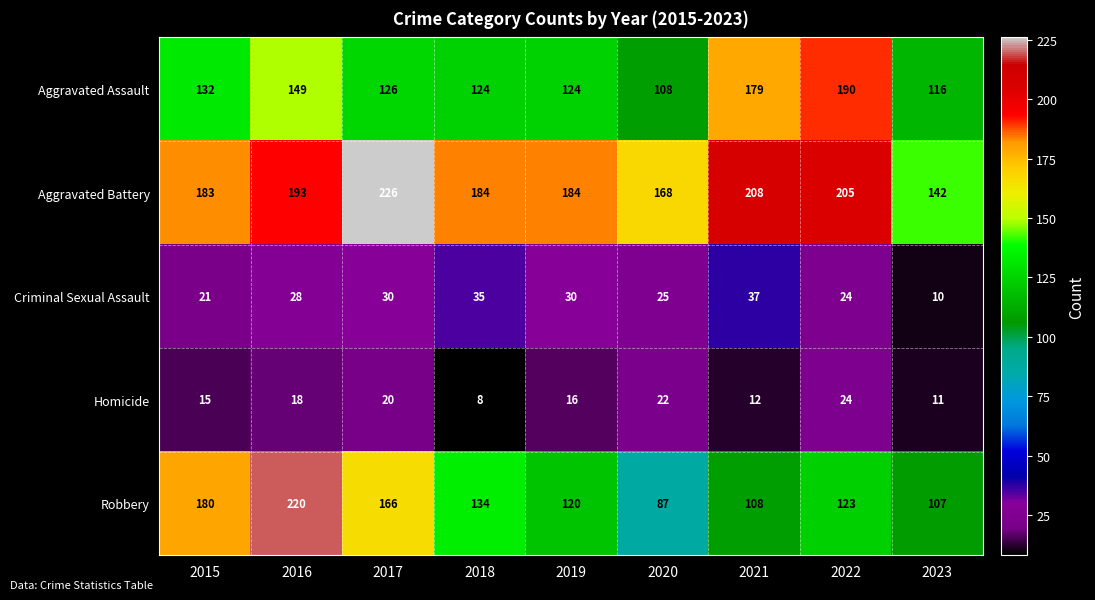

At which label is Homicide closest to 16?

2019